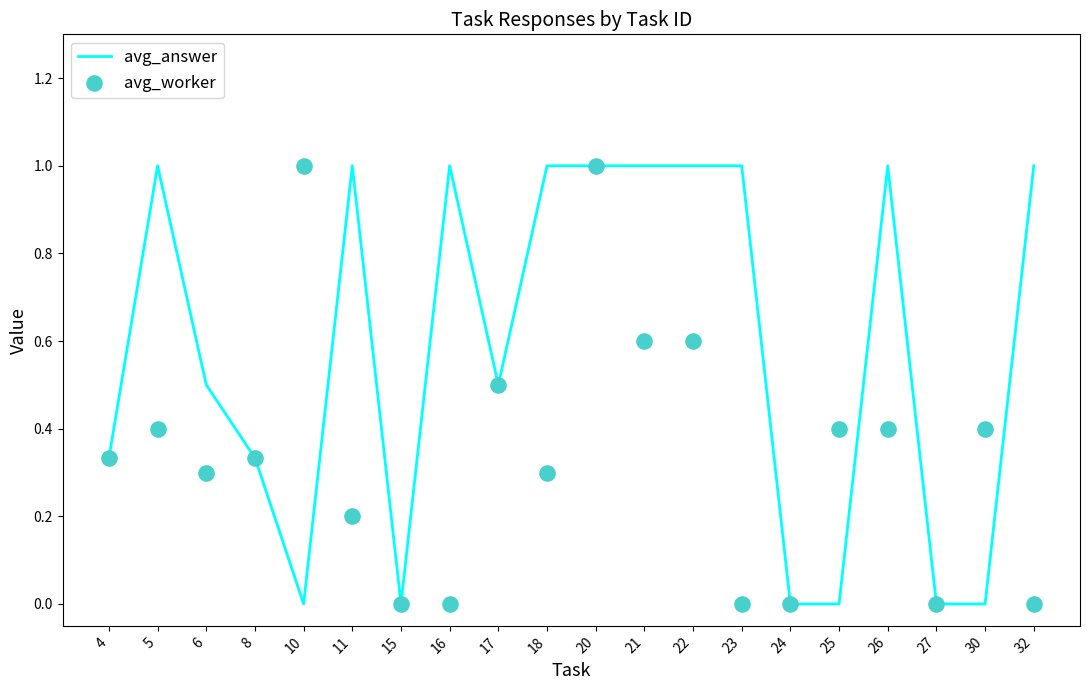

What are all the series names shown in the legend?

avg_answer, avg_worker